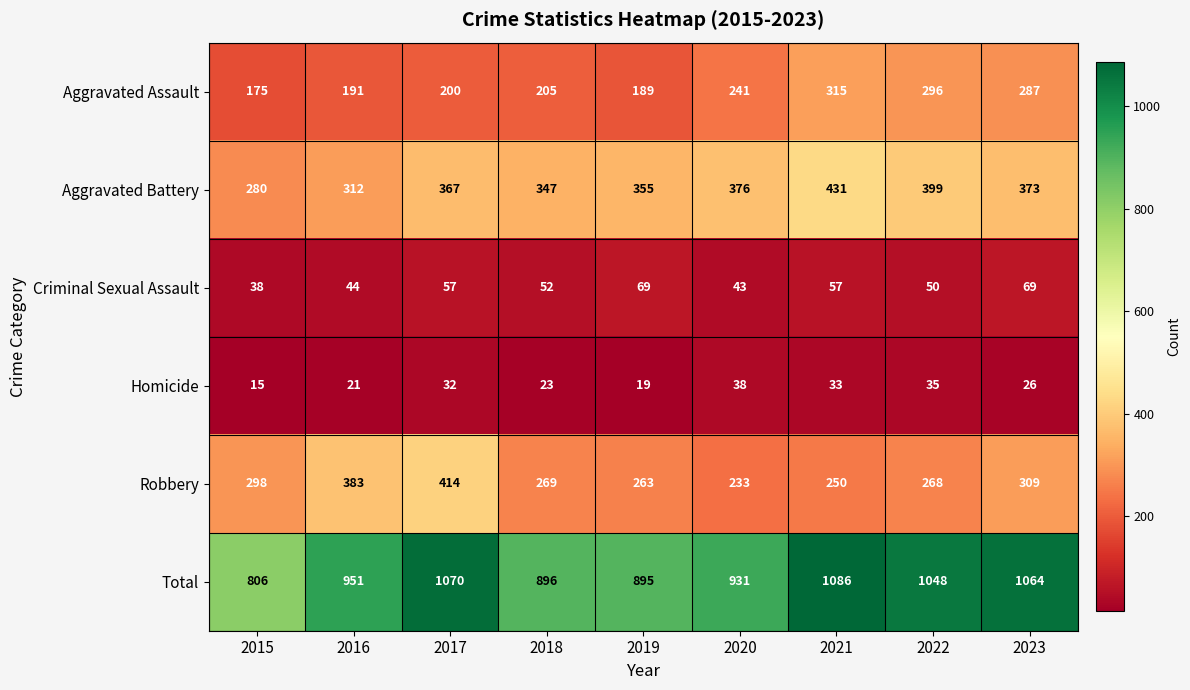

What is the total value across all series at 2019?

1790